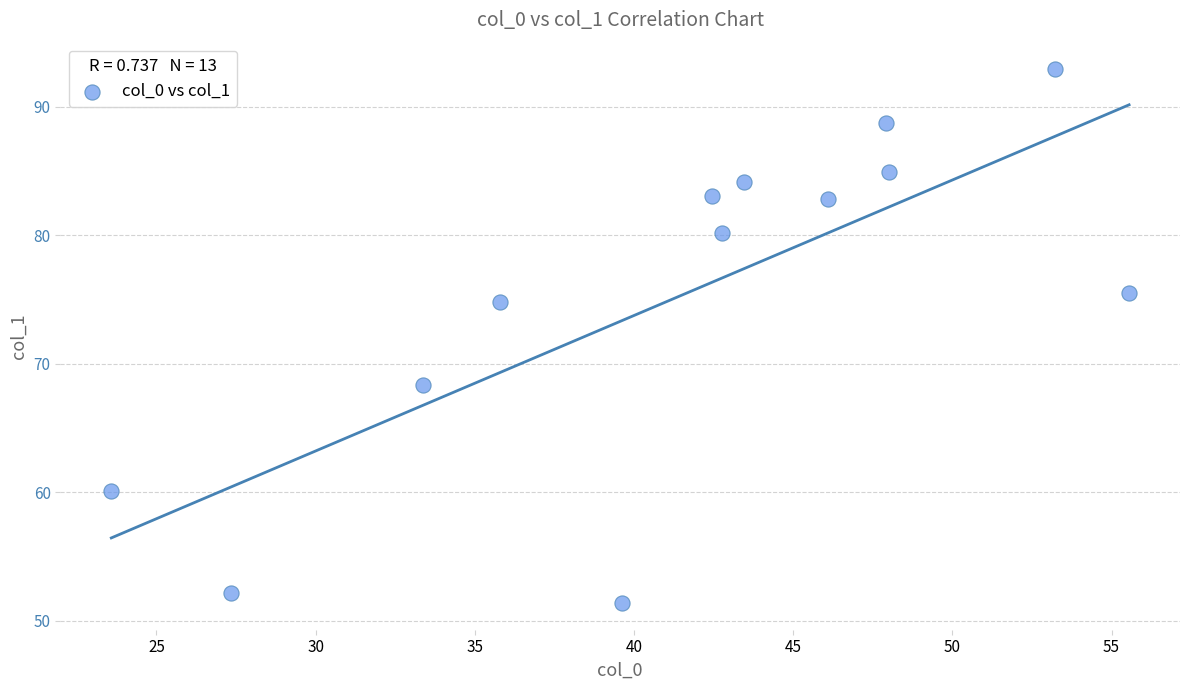

What is the range of Y values (max minus min)?

41.5